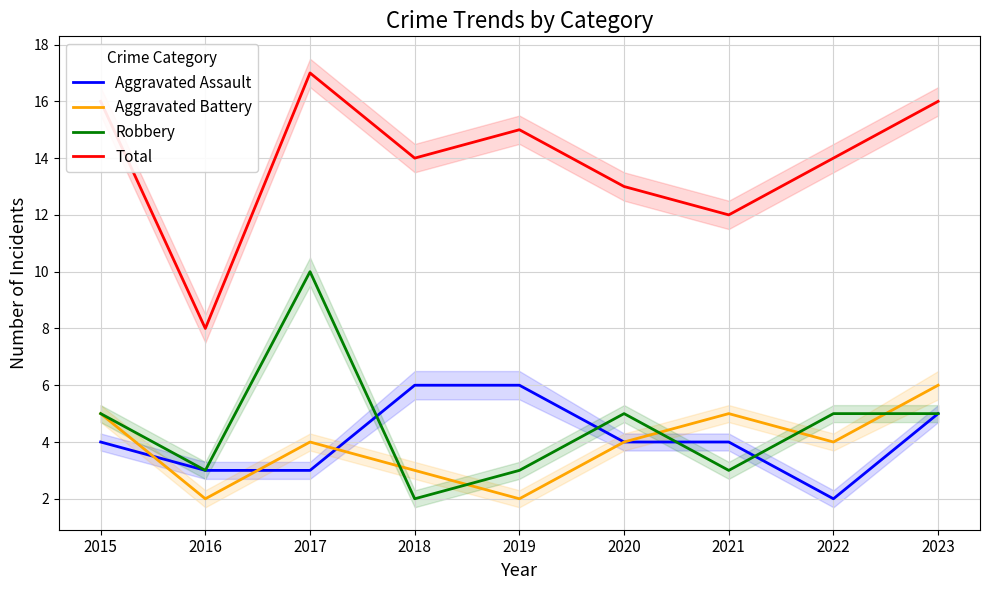

What is the difference between the Robbery values at 2015 and 2019?

2